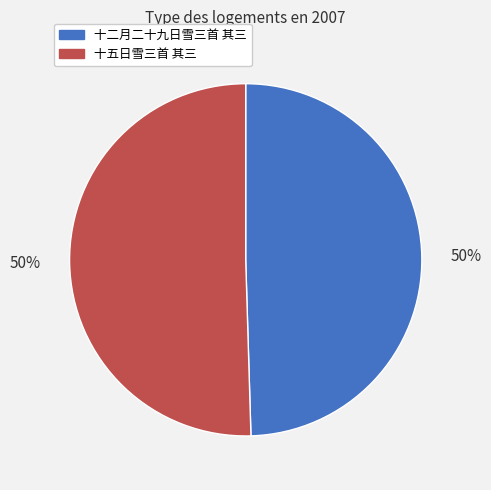

Is it true that 十五日雪三首 其三 is 50% of the pie?

True